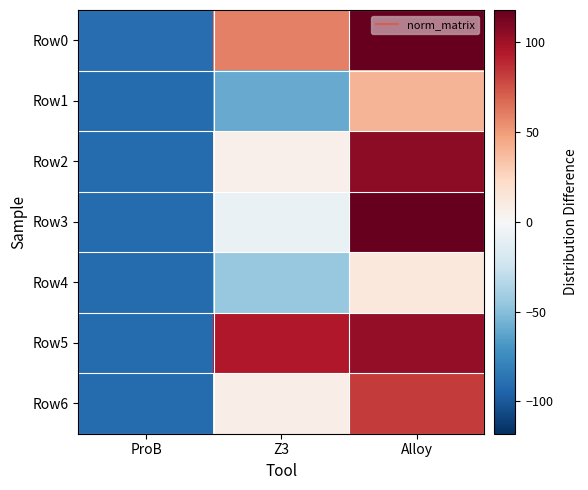

At how many categories does at least one series exceed 1?

2